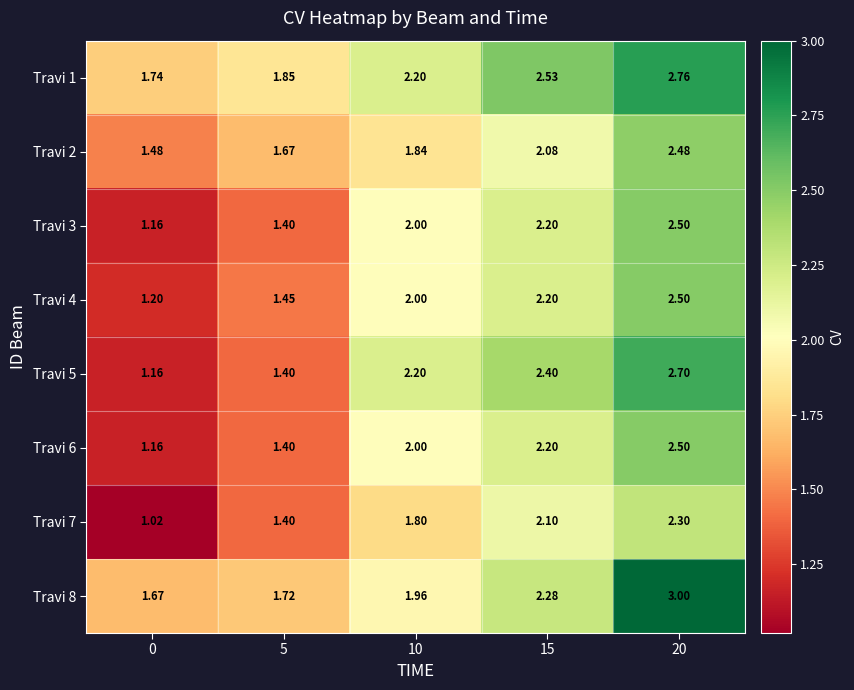

Between 20 and 15, which is larger?

20